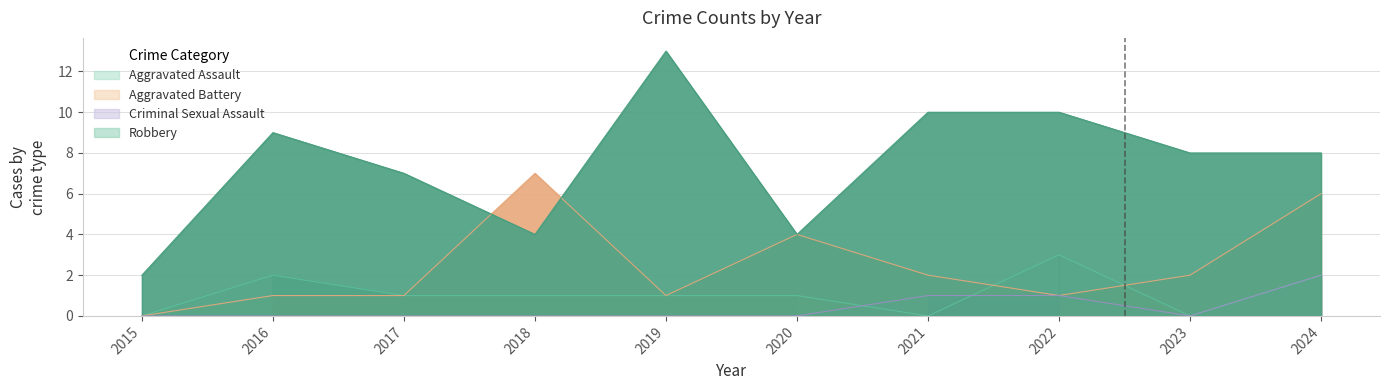

Does the chart display data point markers on the line(s)?

No